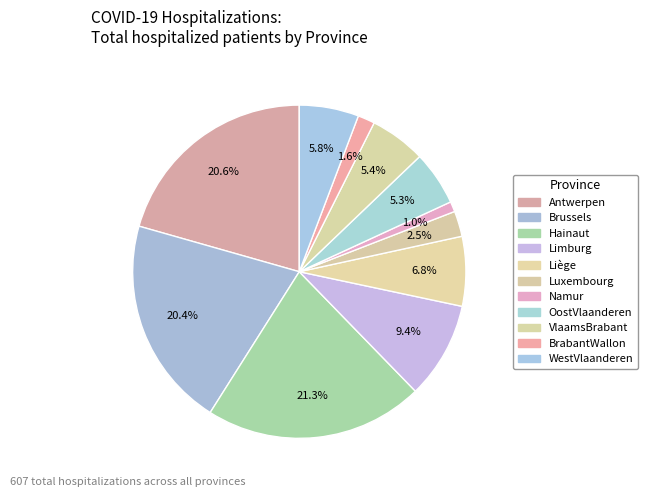

To the nearest percent, what portion does Antwerpen represent?

21%